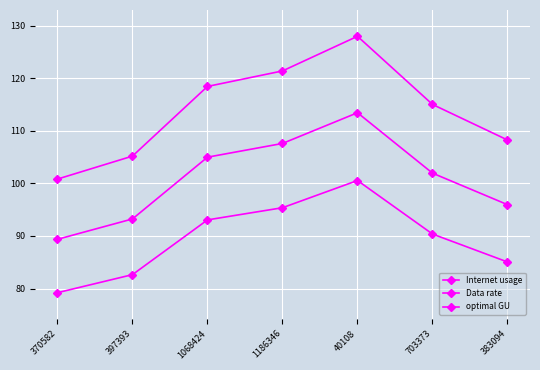

What position from the right is 703373?

2